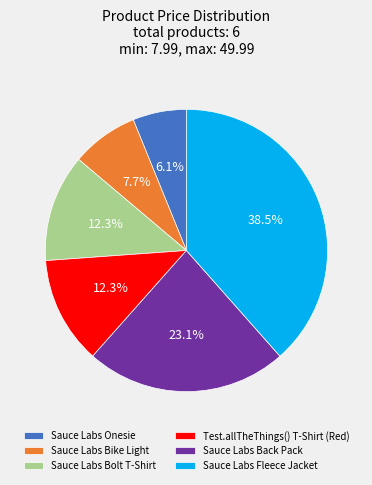

To the nearest percent, what is the average slice percentage?

17%